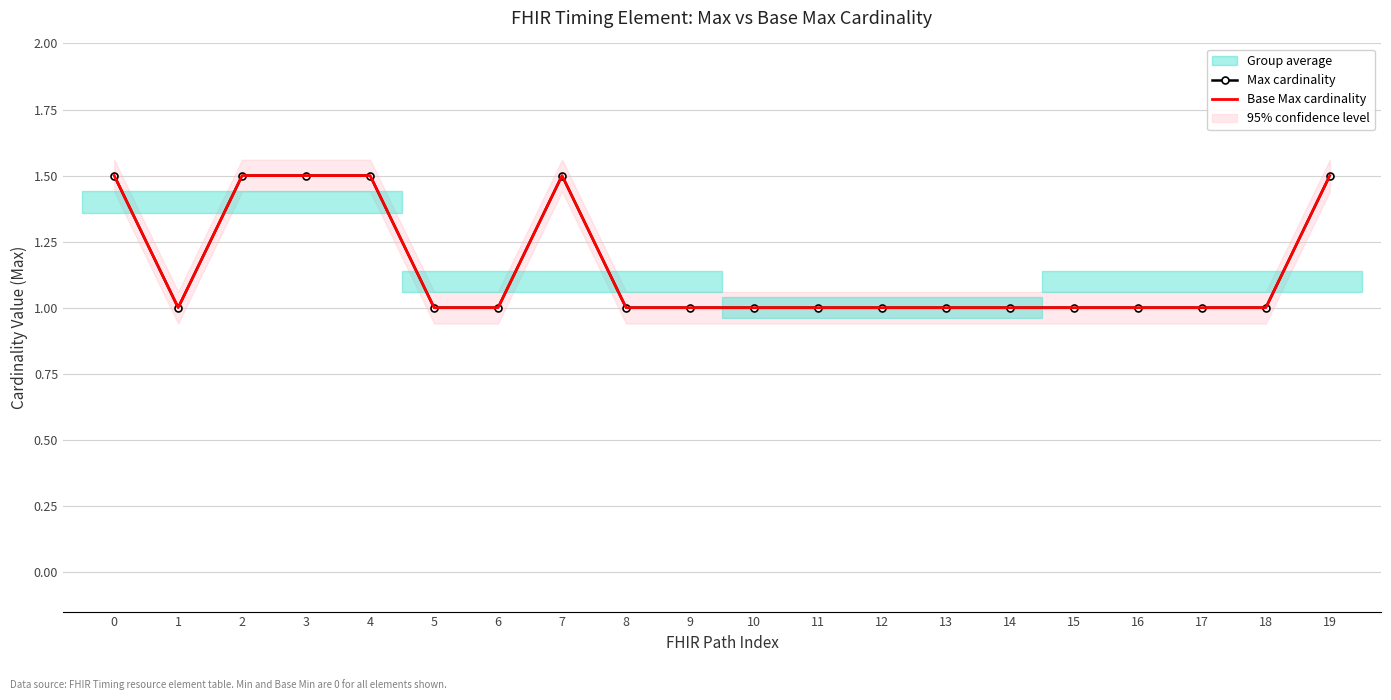

What is the difference between the maximum and minimum values in the Max cardinality series?

0.5